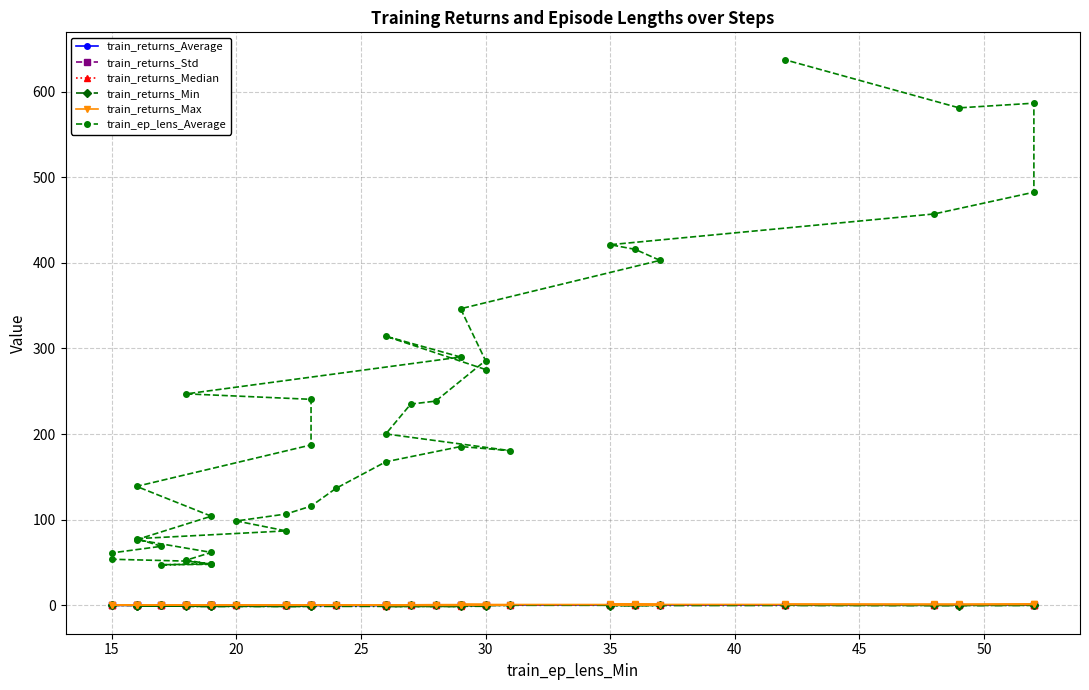

The value of train_returns_Average at 25 is 0.1. True or false?

True